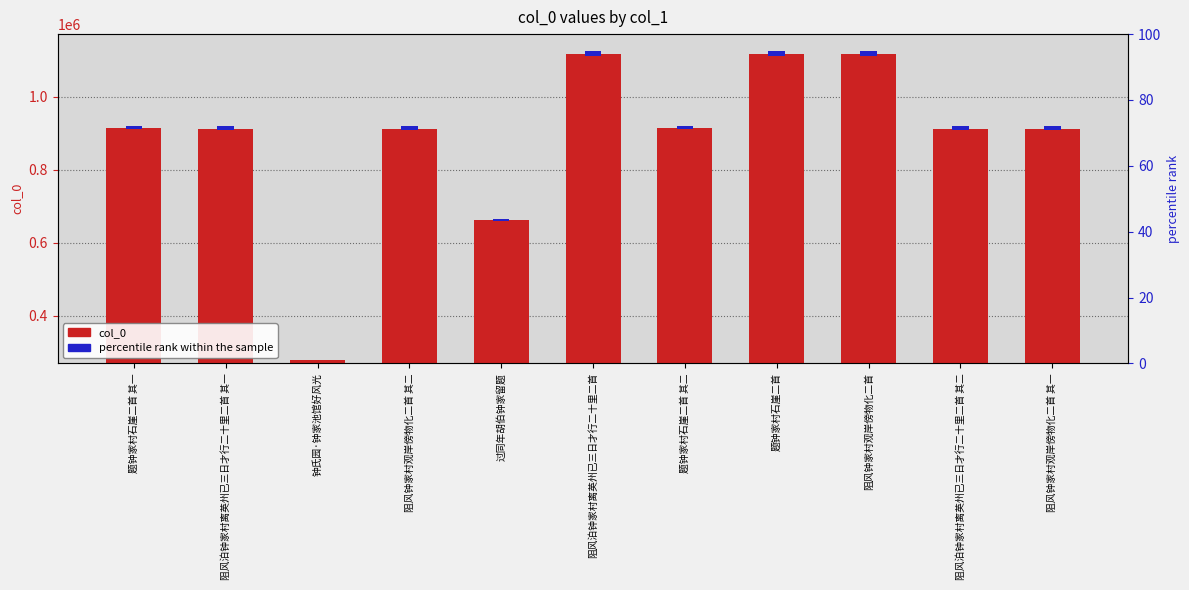

Which has a higher value, 题钟家村石崖二首 其二 or 阻风泊钟家村离英州已三日才行二十里二首?

阻风泊钟家村离英州已三日才行二十里二首